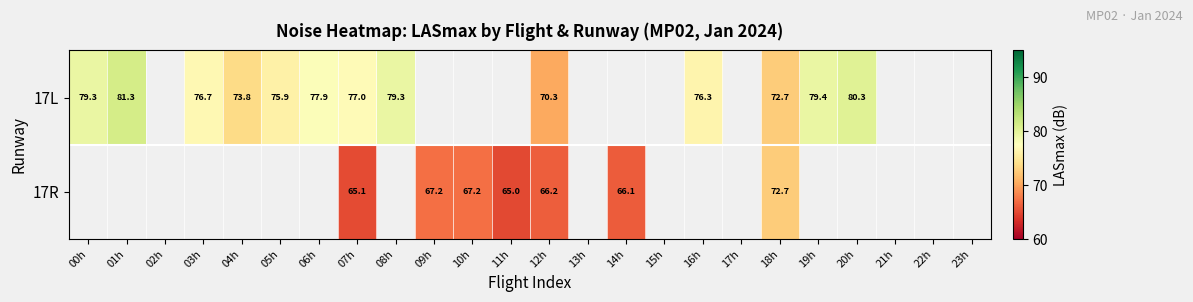

At which category is the sum across all series the highest?

18h